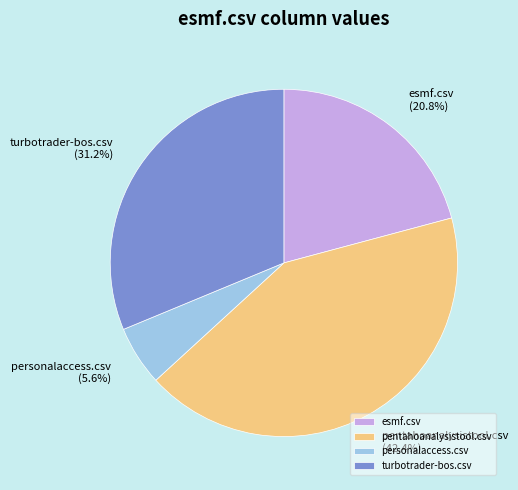

Count the number of slices in the pie.

4